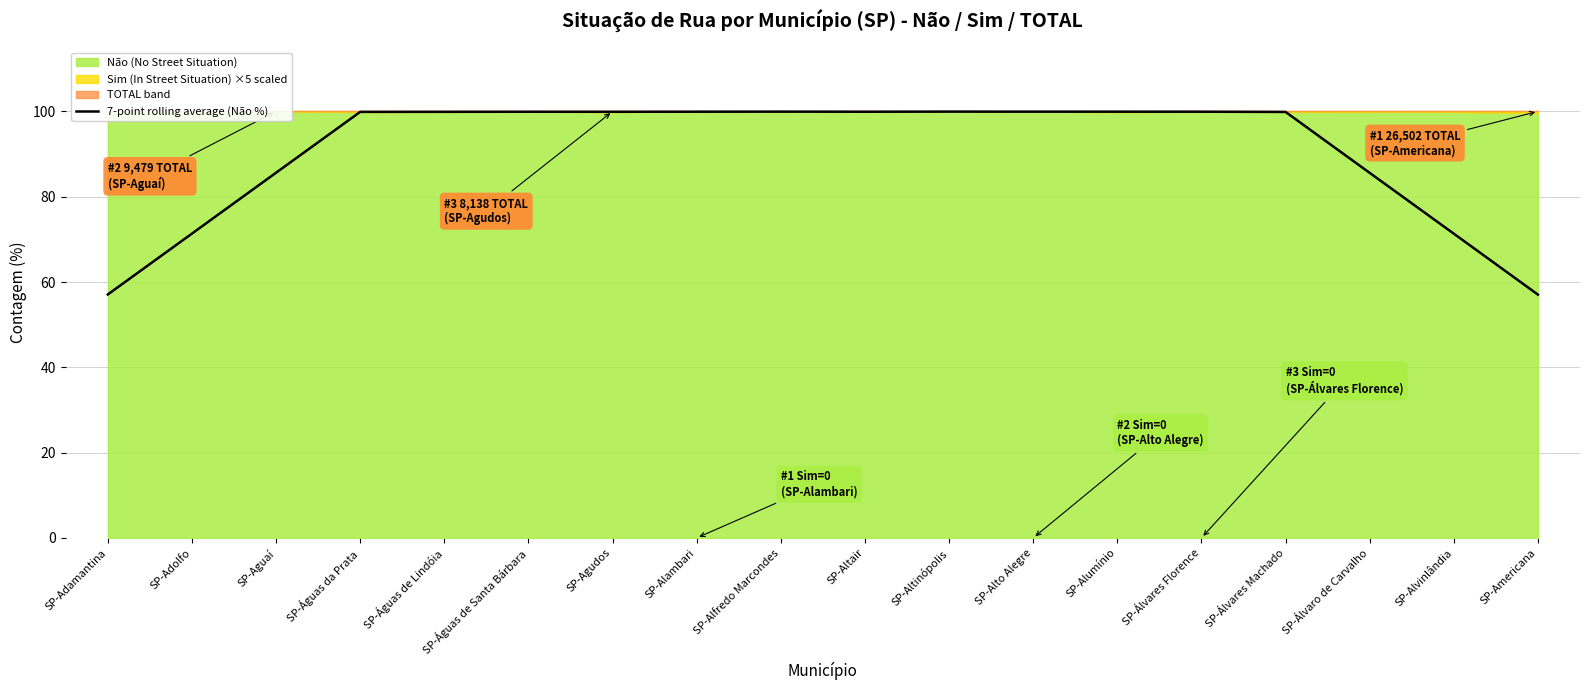

What is the change in value from SP-Alto Alegre to SP-Alvinlândia?

-28.6